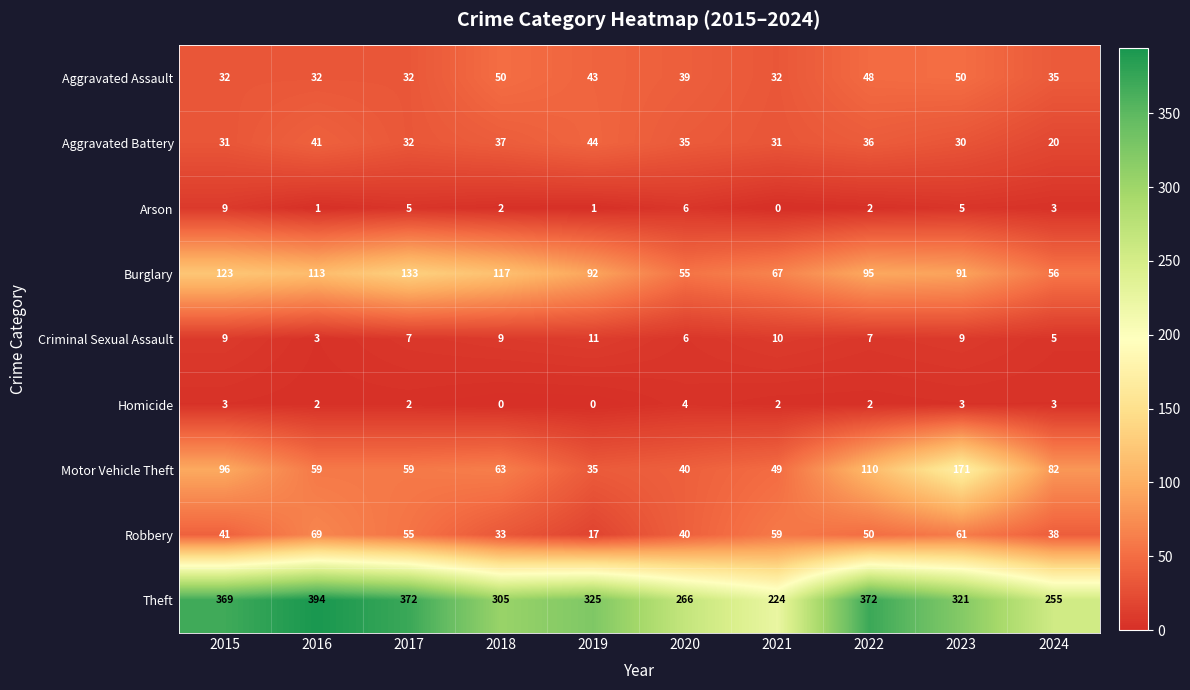

Between 2018 and 2022, which series saw the biggest shift?

Theft